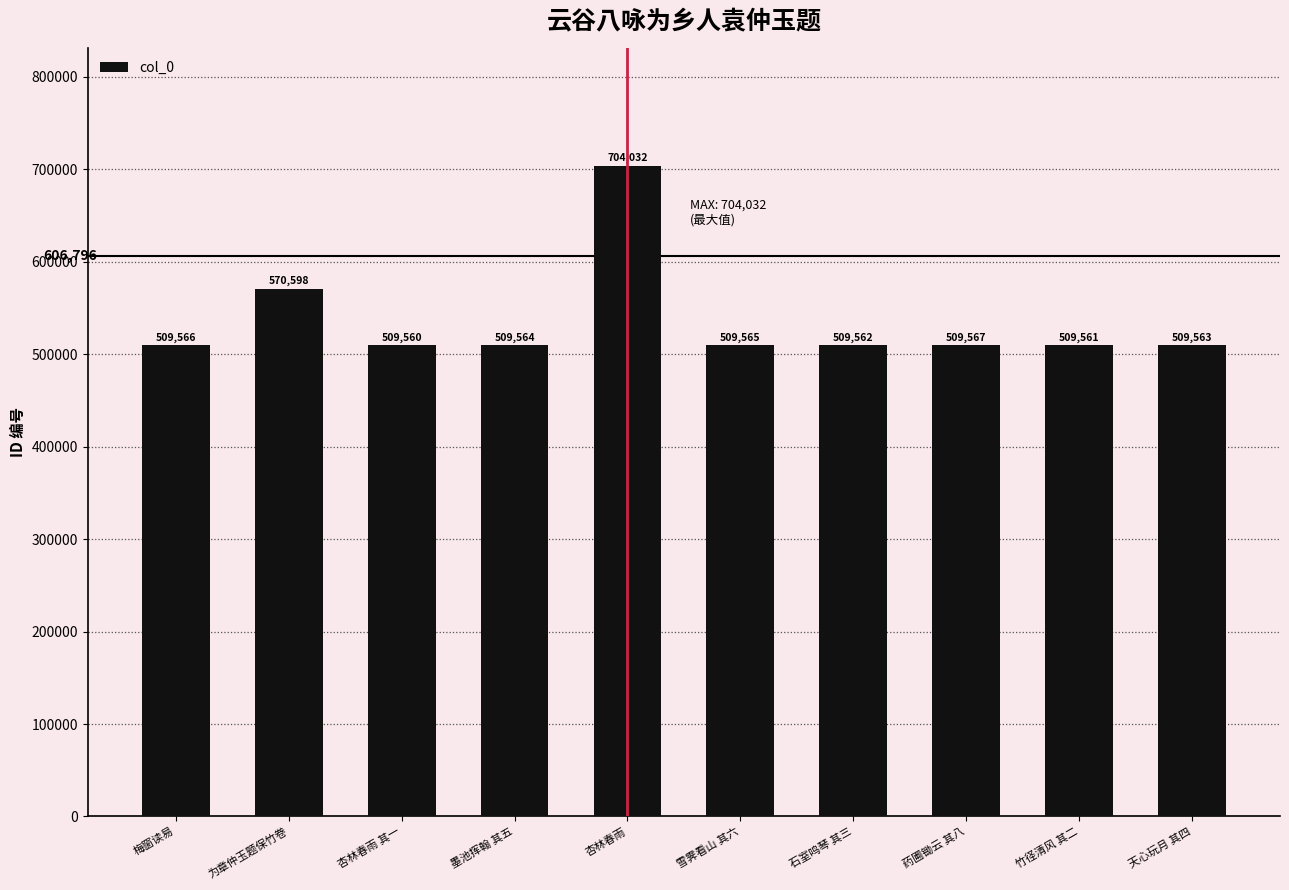

Between 竹径清风 其二 and 为章仲玉题保竹卷, which is larger?

为章仲玉题保竹卷